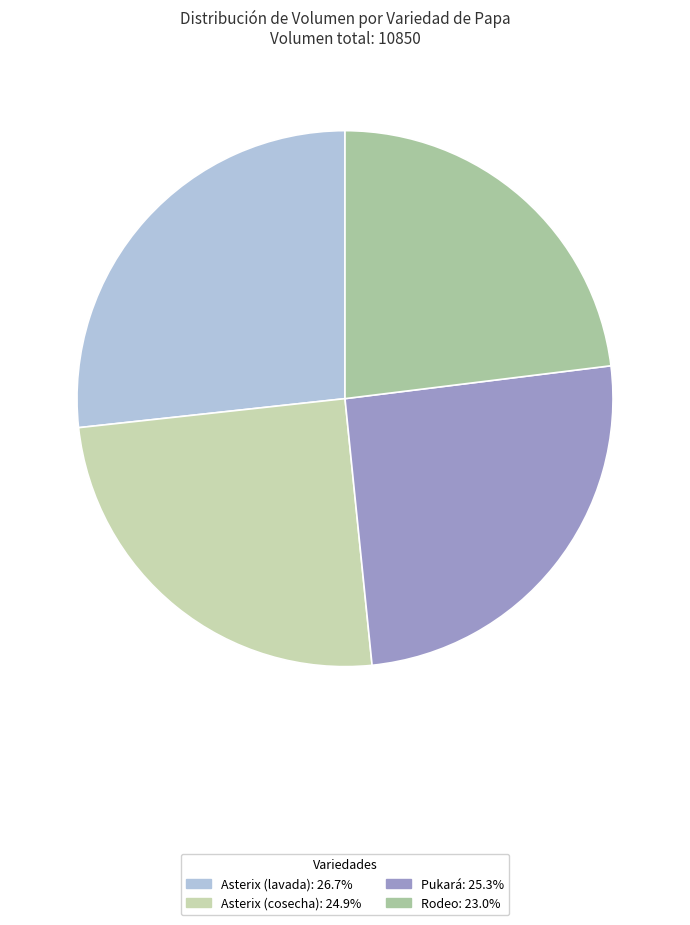

Combined, what portion of the pie is Rodeo and Asterix (lavada)?

49.8%